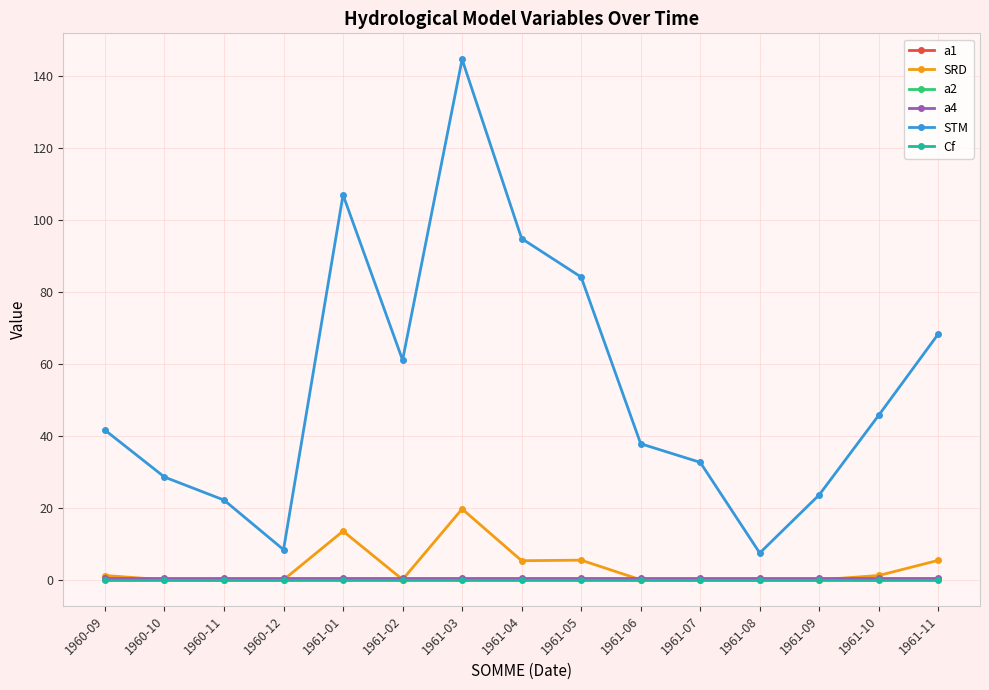

Count the number of categories in the chart.

15